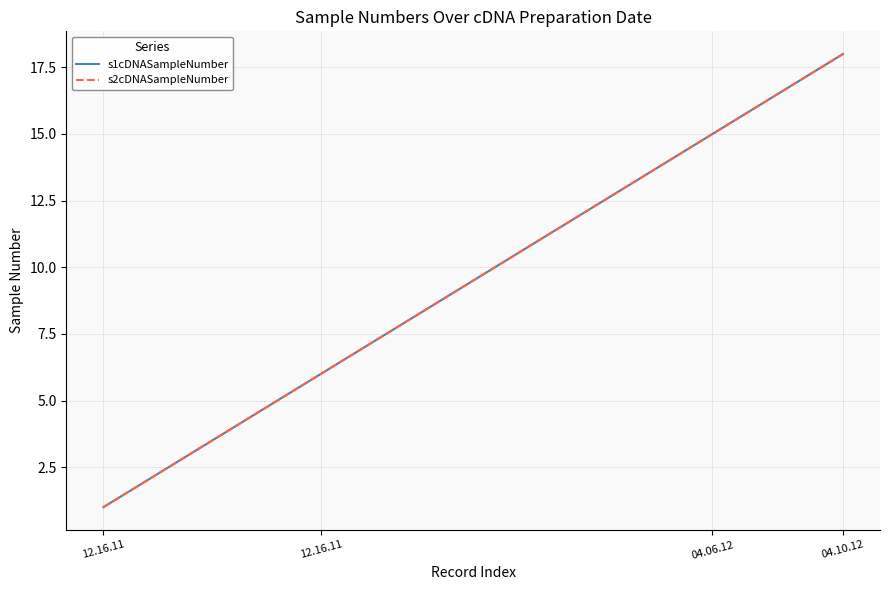

True or false: s1cDNASampleNumber has more than 1 interior local peaks.

False